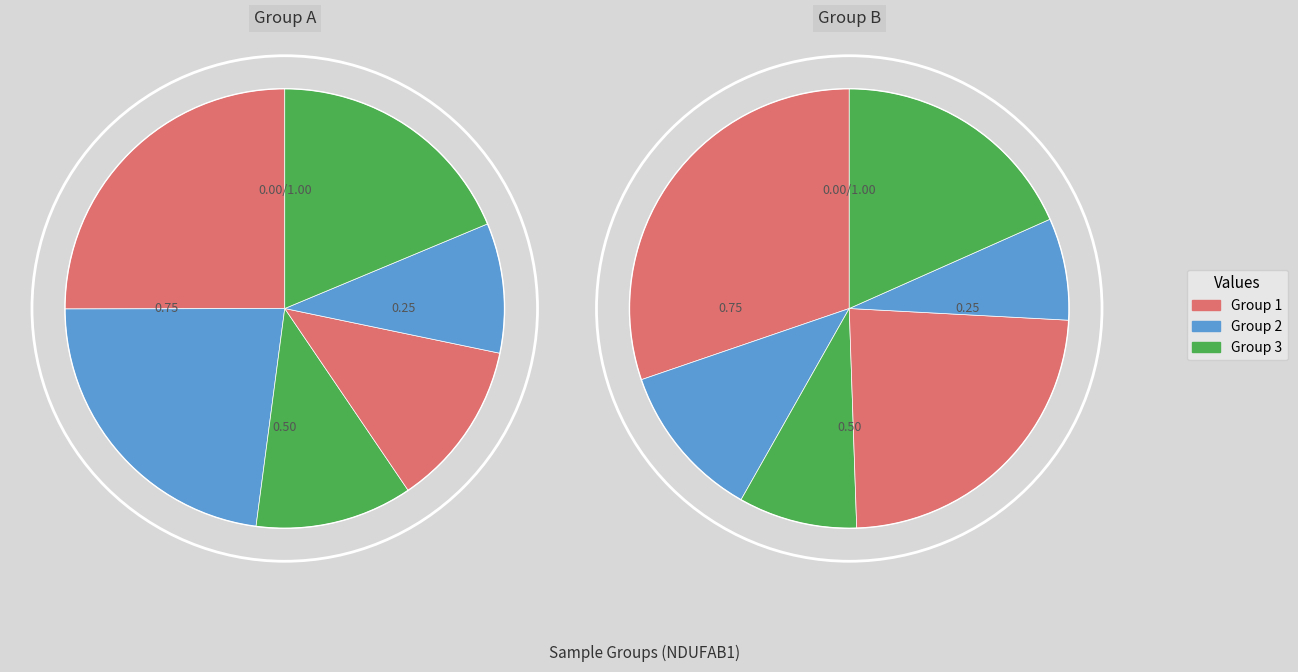

Does any single category account for the majority?

No